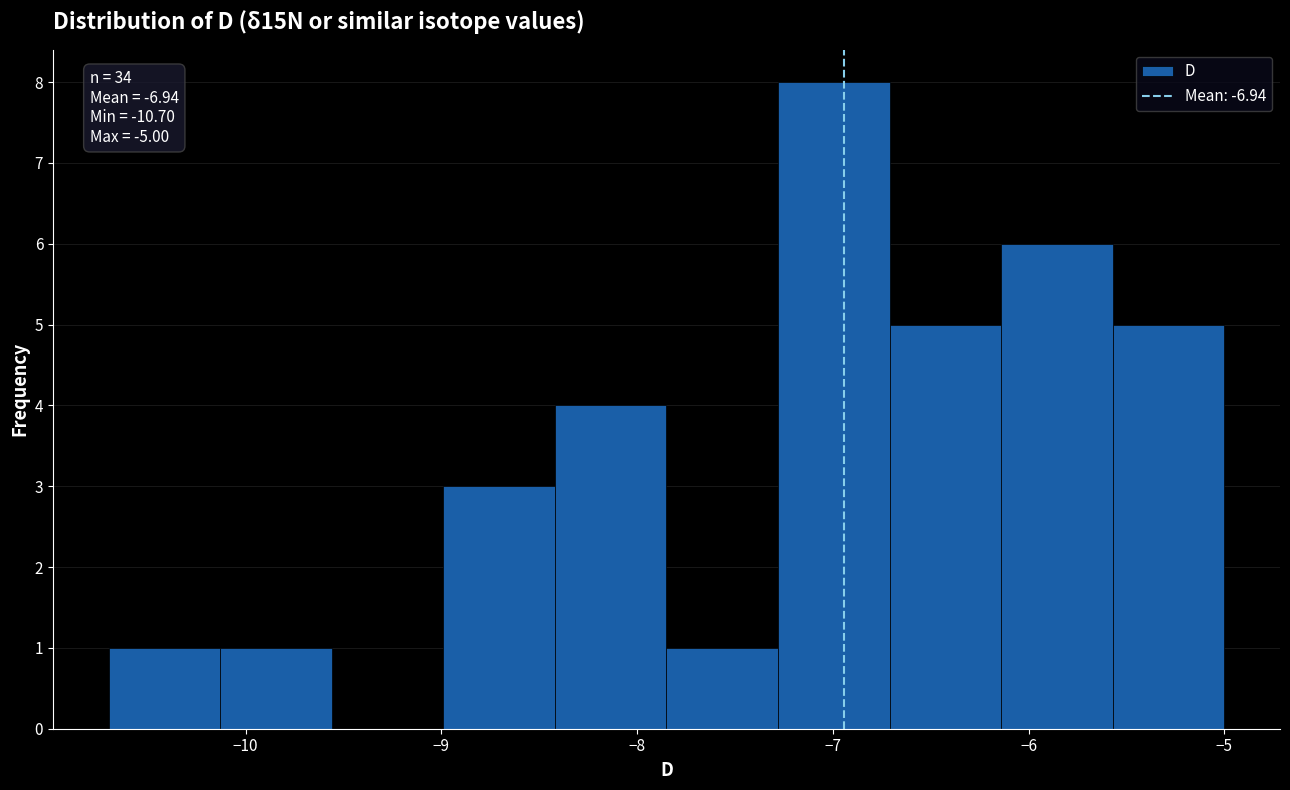

Which range on the x-axis has the tallest bar?

-7.28 to -6.71